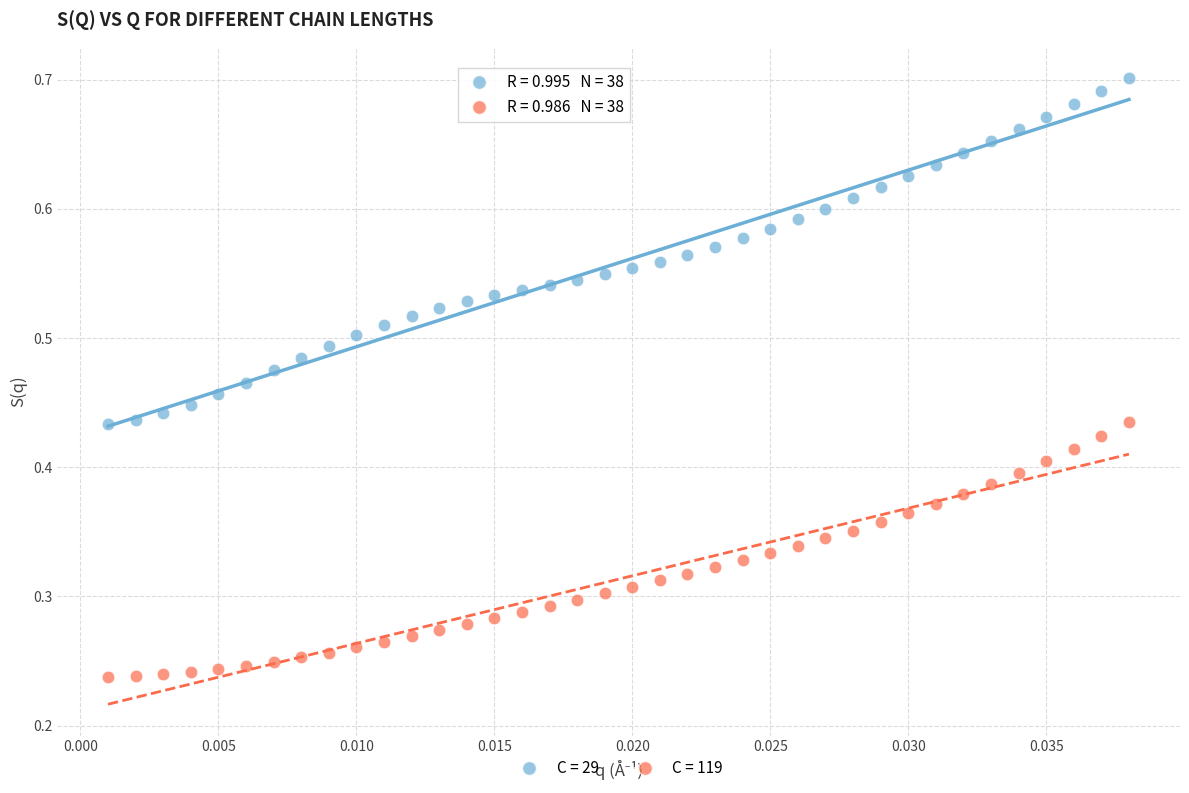

How many points are shown in the scatter plot?

76